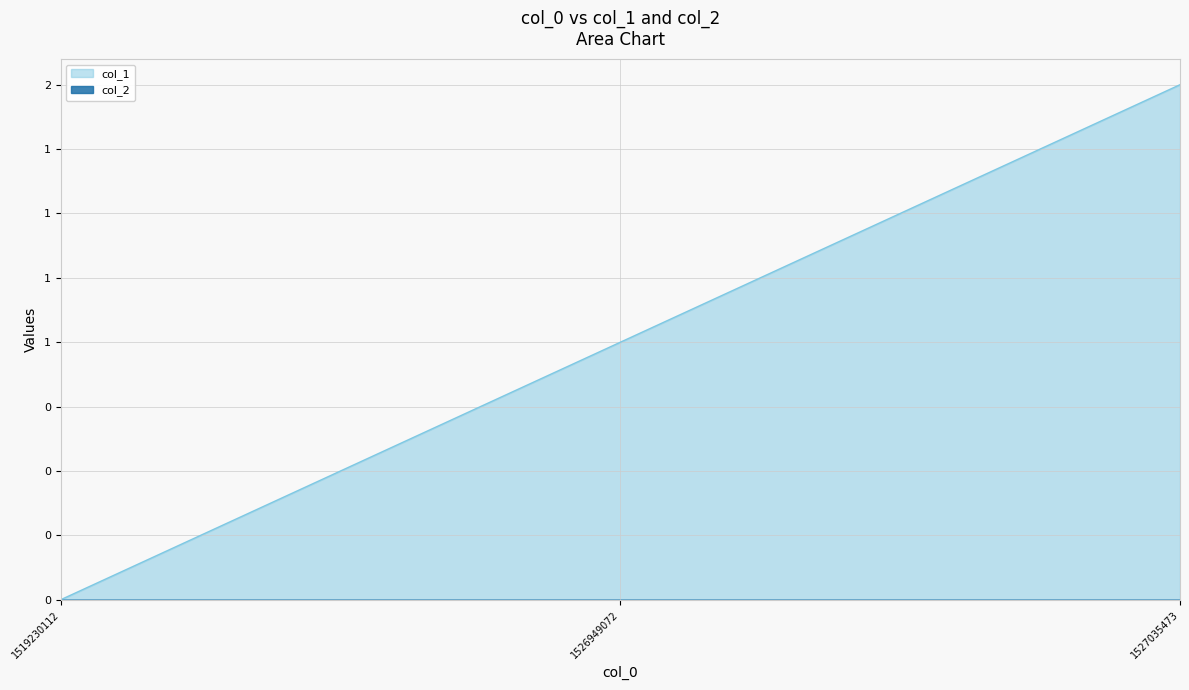

Which category has the lowest value across all series?

1519230112